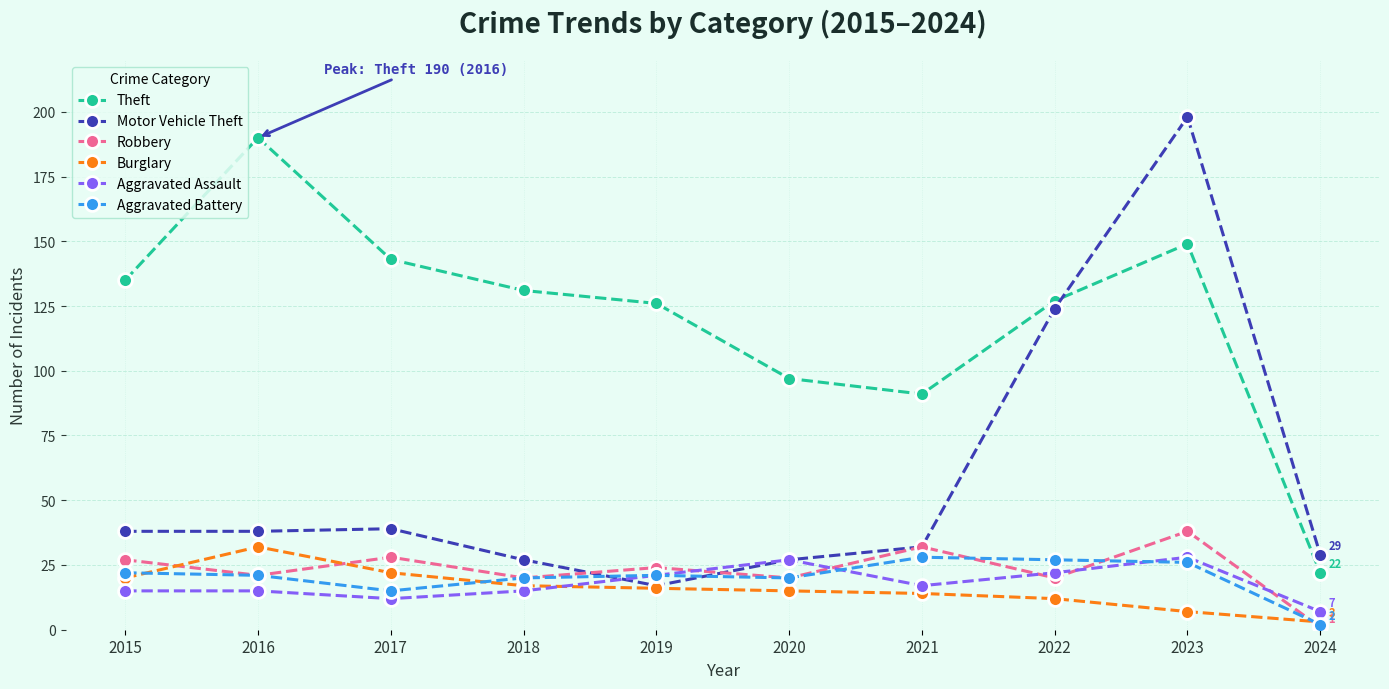

Is the value of Aggravated Assault at 2023 greater than the value of Theft at 2020?

No